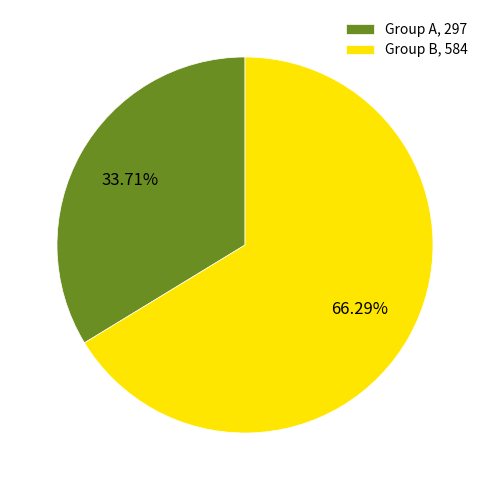

Count the number of slices in the pie.

2